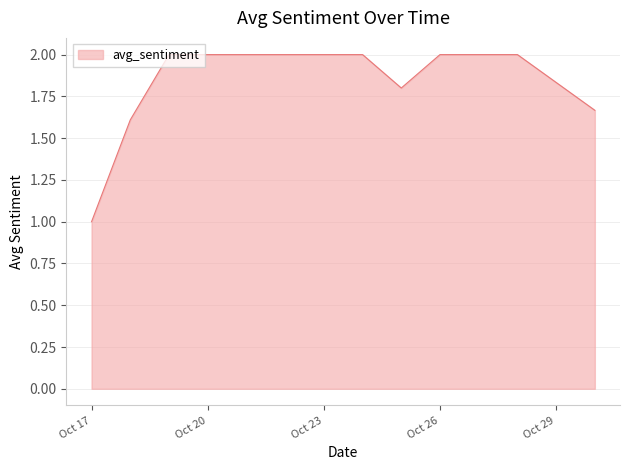

How many lines are shown in the chart?

1